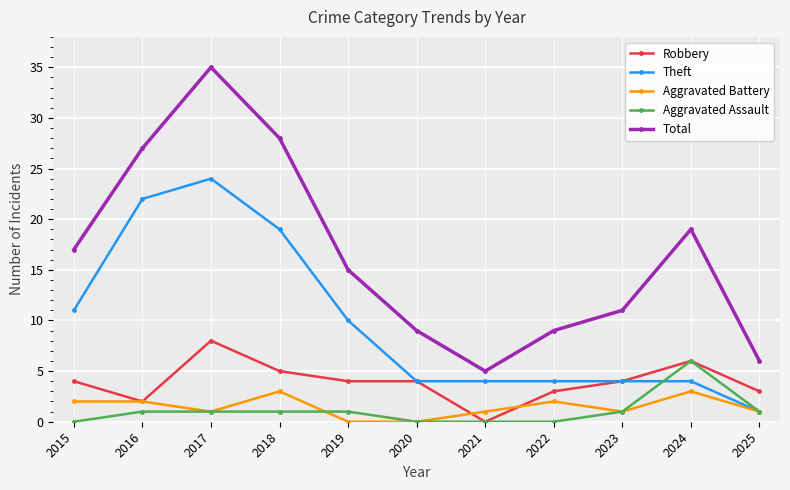

What is the total value across all series at 2016?

54